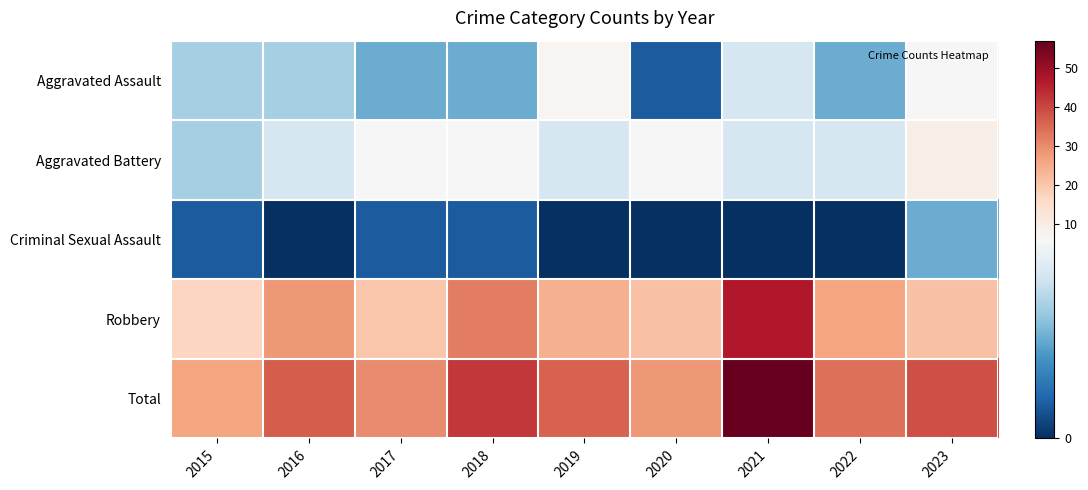

What is the total value across all series at 2023?

78